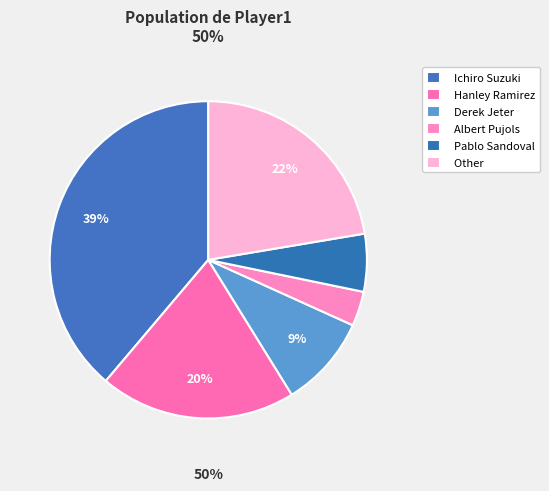

Approximately how many times larger is the value at Pablo Sandoval compared to Ichiro Suzuki?

0.2